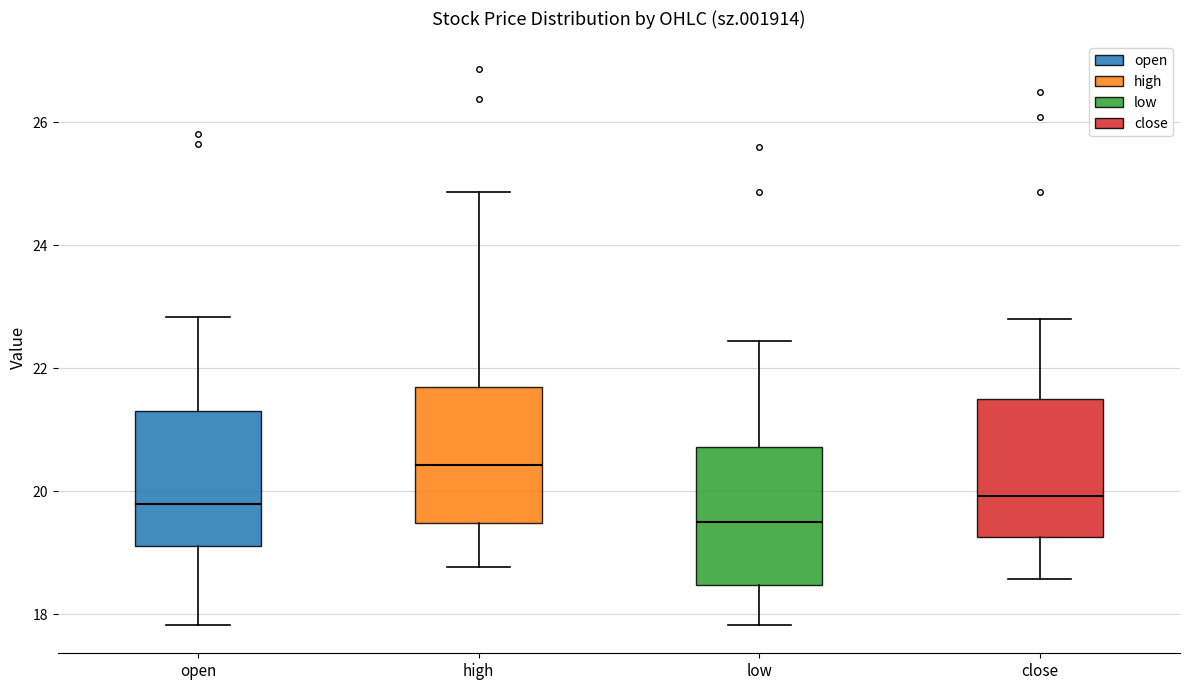

Reading left to right, read every box against the y-axis: the position of its median line, the range the box covers, and the ends of its whiskers. The values are not printed on the chart, so give them approximately, as read against the axis.

open: median 19.8, box 19.2 to 21.4, whiskers 17.8 to 22.8
high: median 20.4, box 19.4 to 21.8, whiskers 18.8 to 24.8
low: median 19.6, box 18.4 to 20.8, whiskers 17.8 to 22.4
close: median 20.0, box 19.2 to 21.4, whiskers 18.6 to 22.8